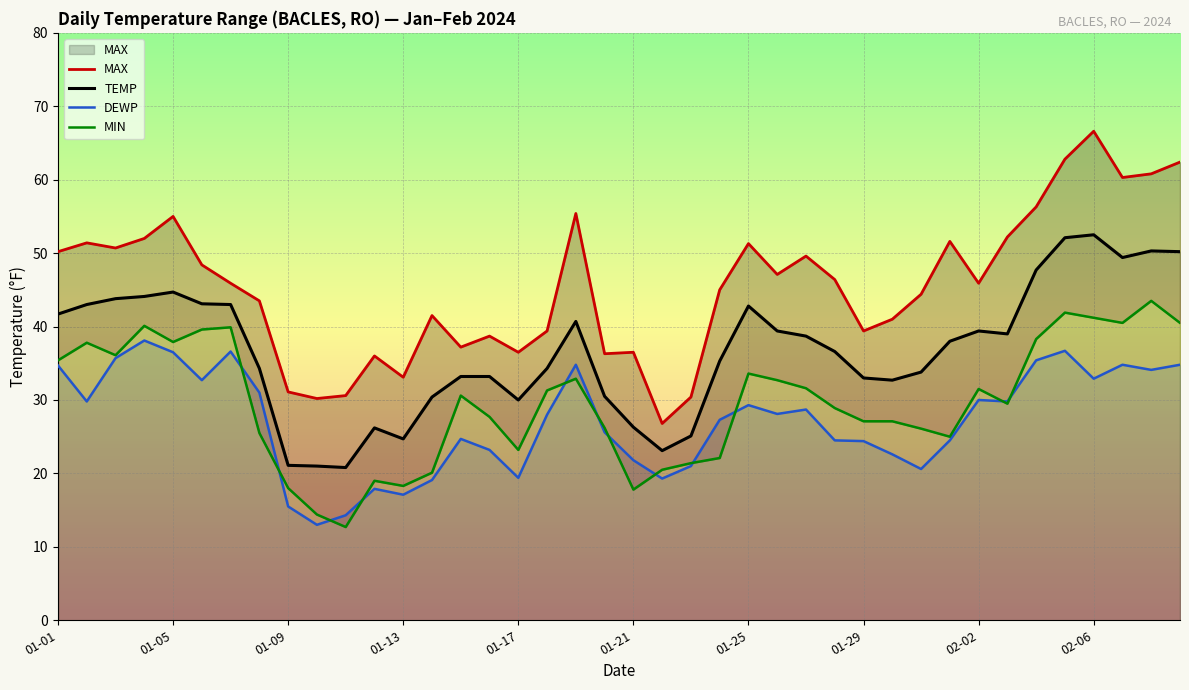

Which series has the largest total across all categories?

MAX